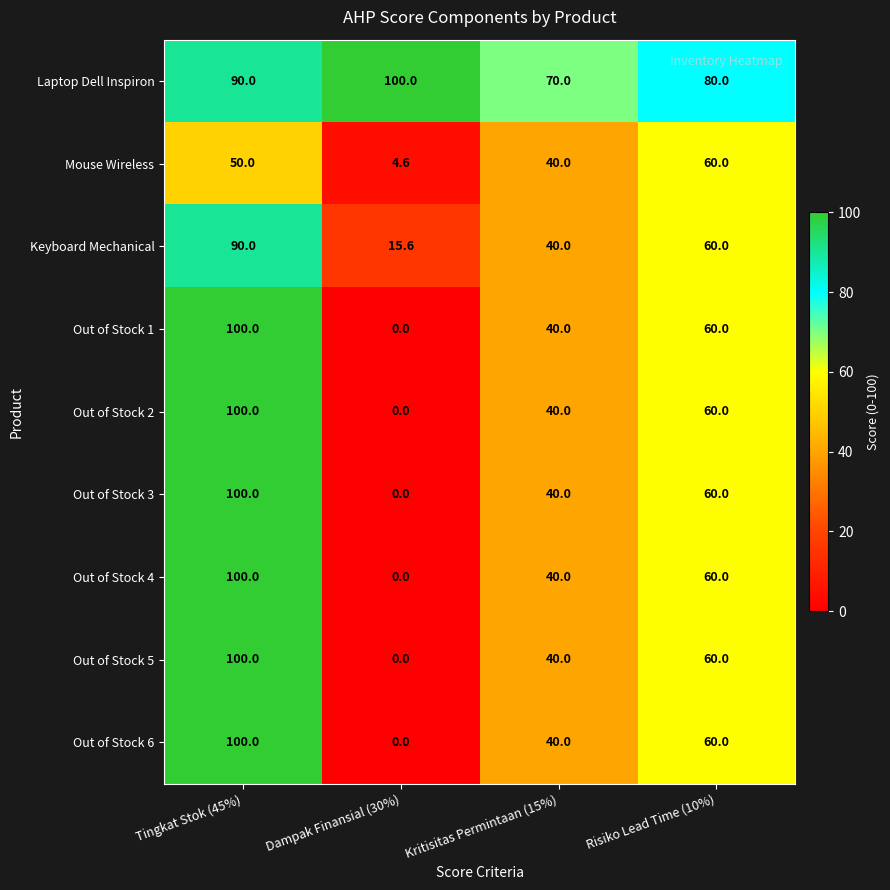

Where is Out of Stock 3 nearest to the value 50?

Kritisitas Permintaan (15%)